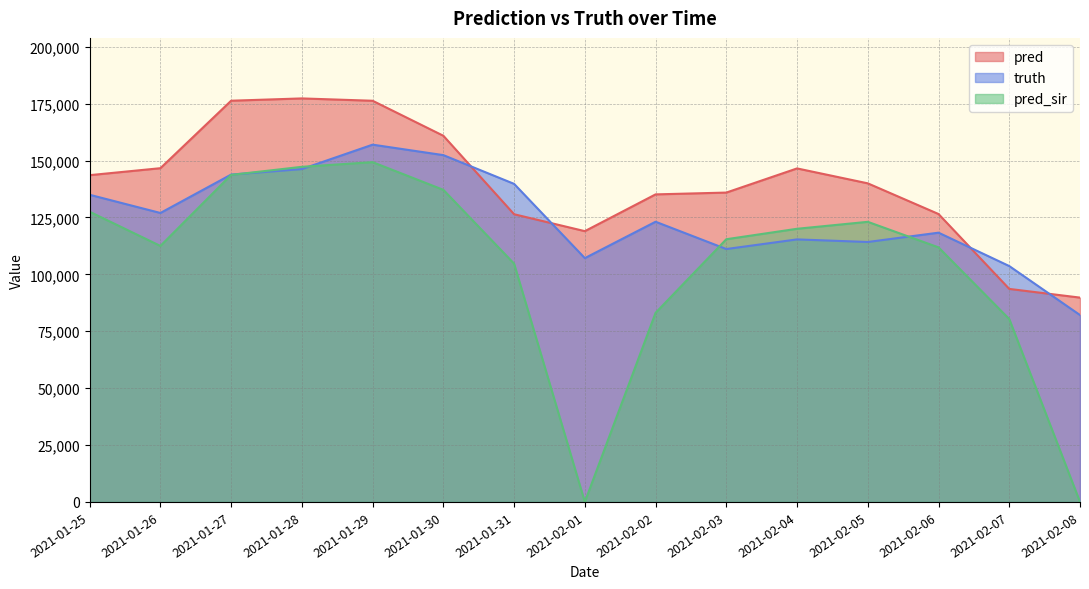

Which series has the widest spread of values?

pred_sir